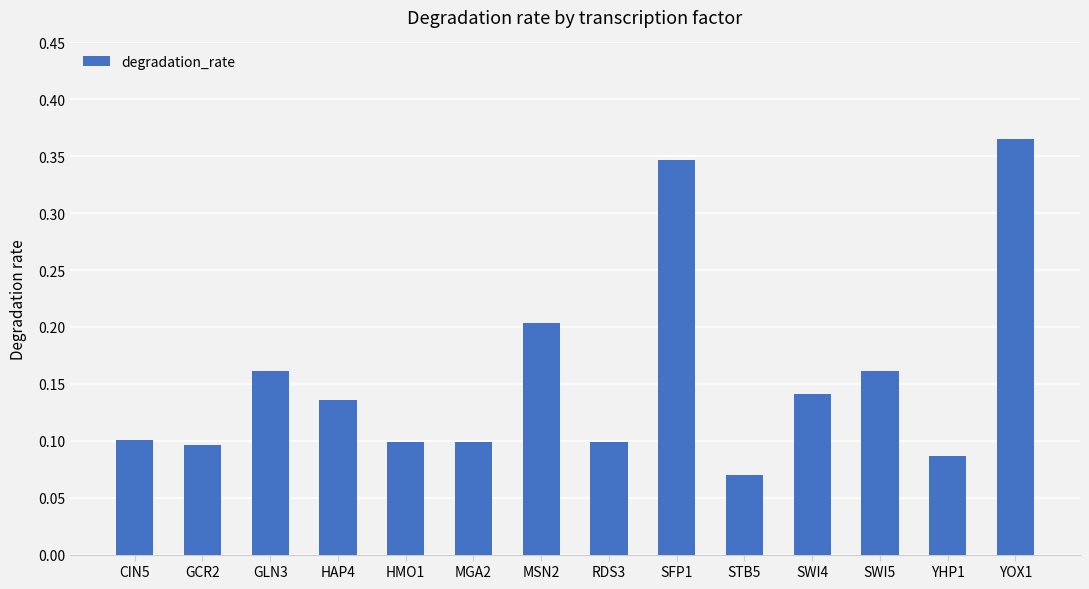

How many values are between 0 and 1?

14